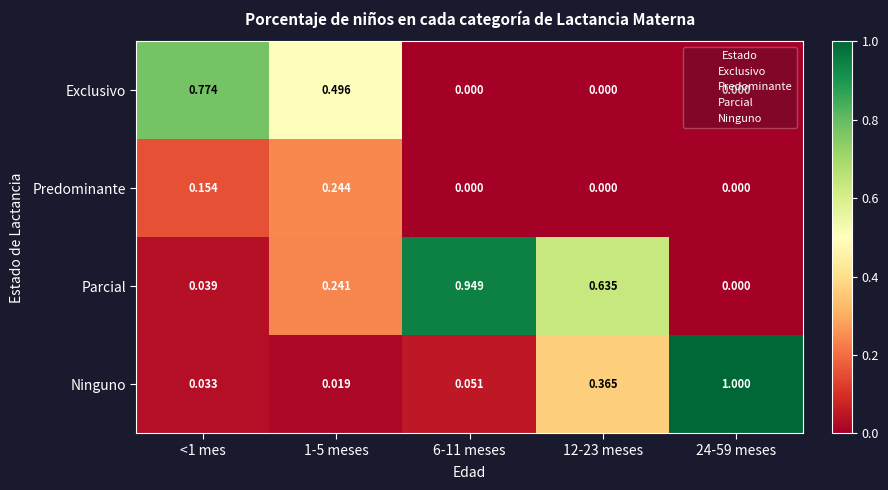

Rank the series by their maximum value, from lowest to highest.

Predominante, Exclusivo, Parcial, Ninguno